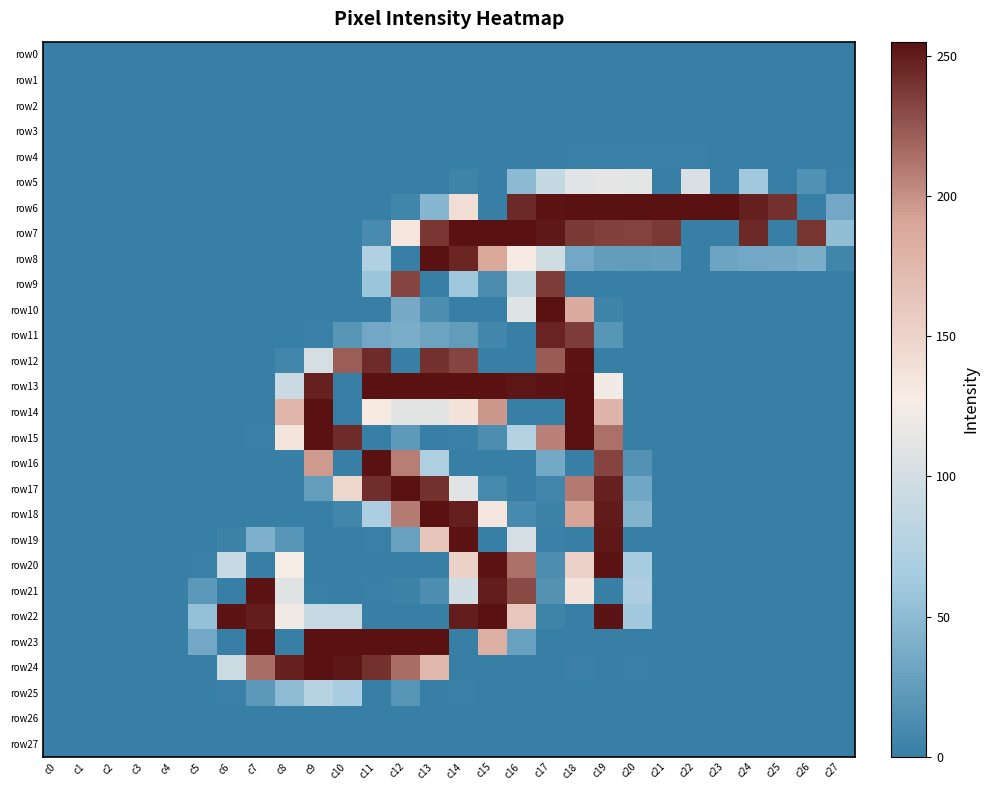

Which series changed the most between c5 and c25?

row6